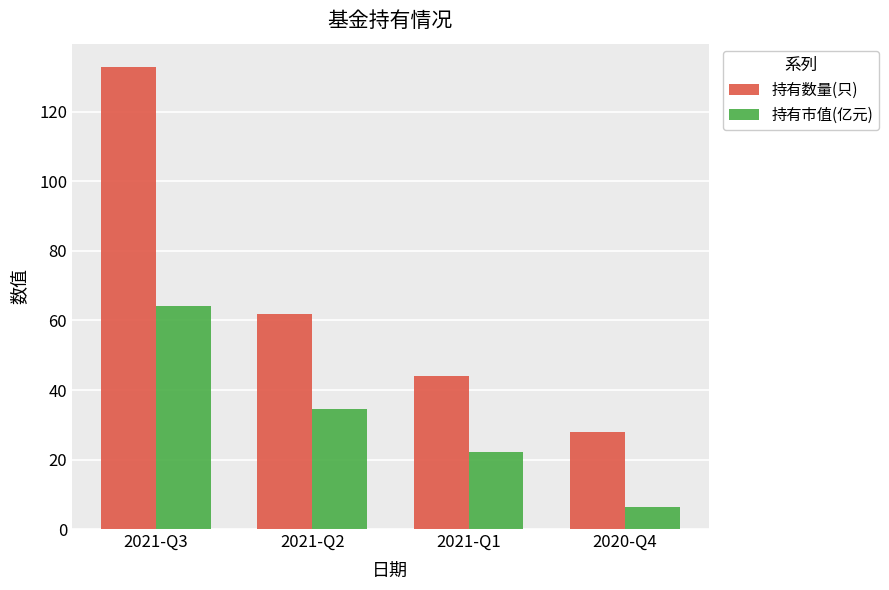

What is the label of the 2nd bar from the right?

2021-Q1